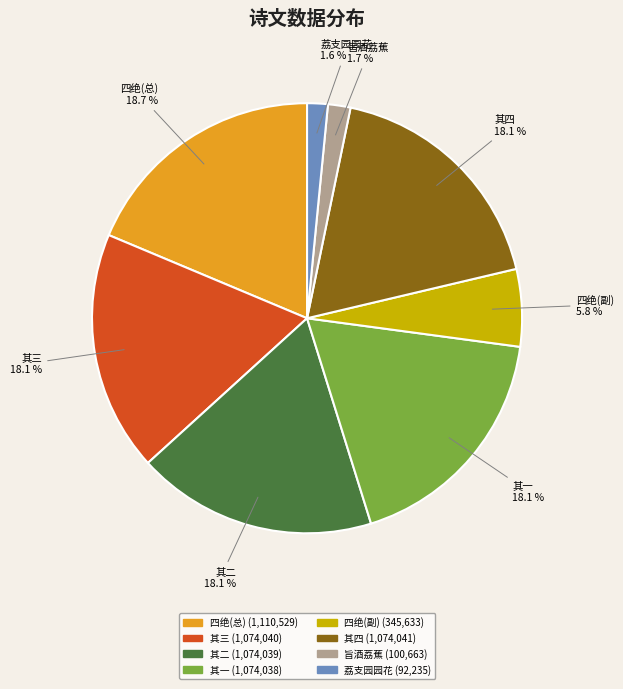

Is there any slice that represents more than half of the pie?

No